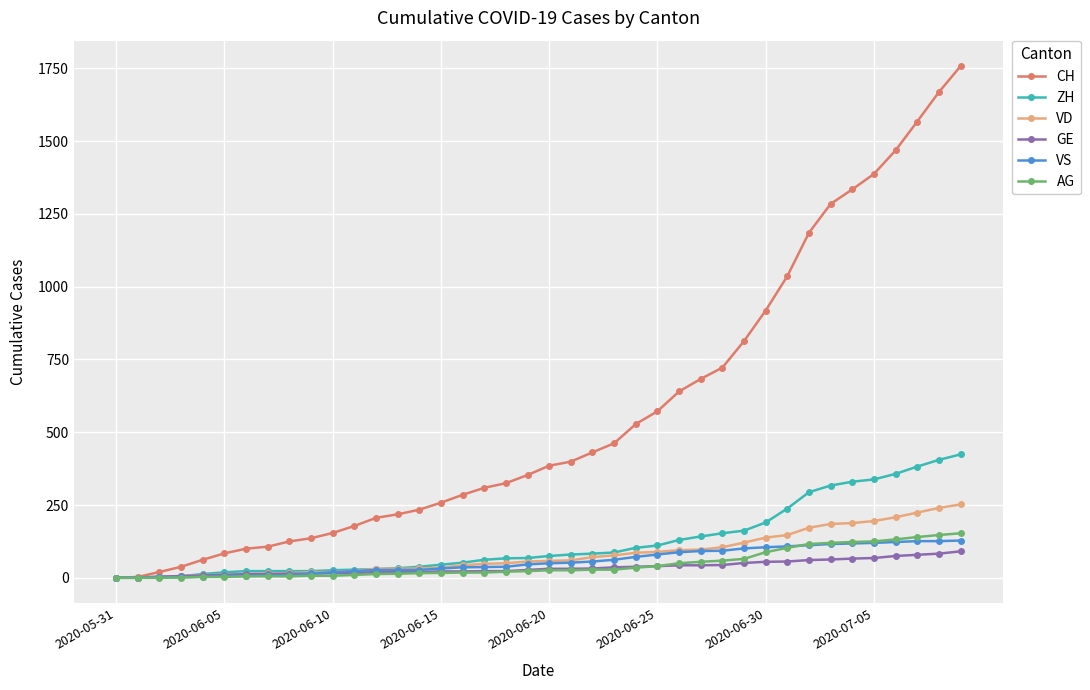

Which series has the largest range (max minus min)?

CH